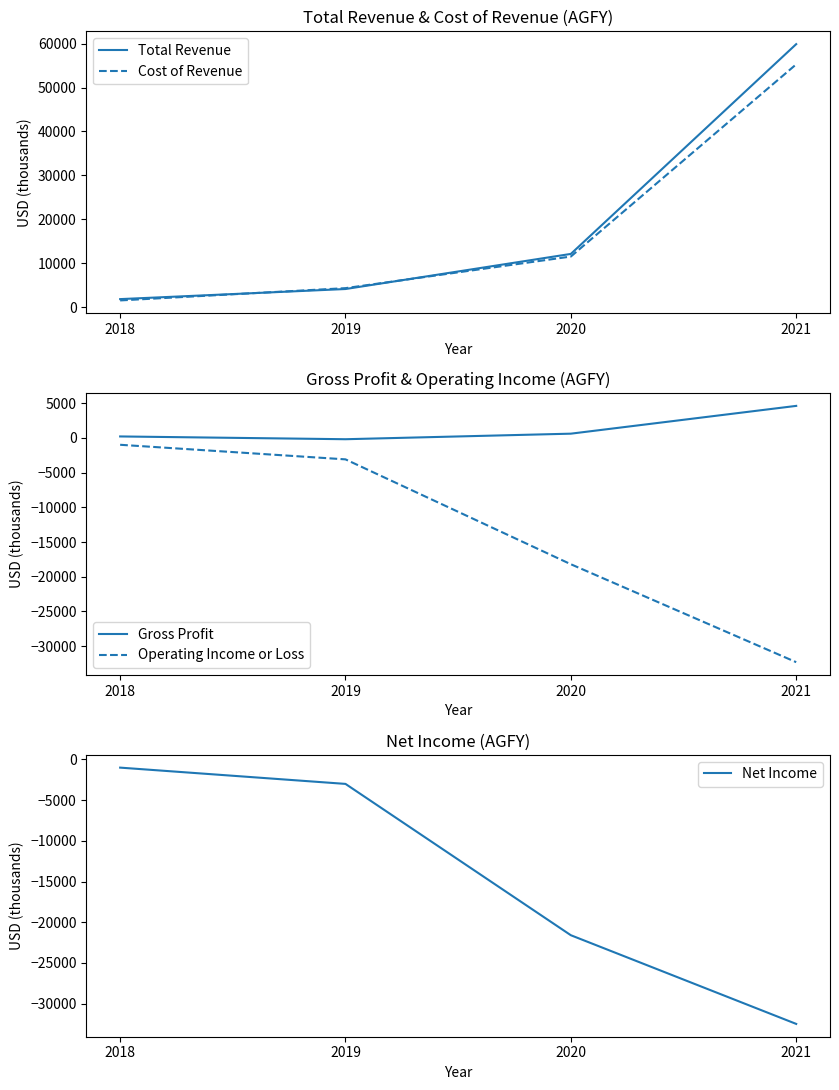

True or false: Net Income has a value of -3000 at 2019.

True